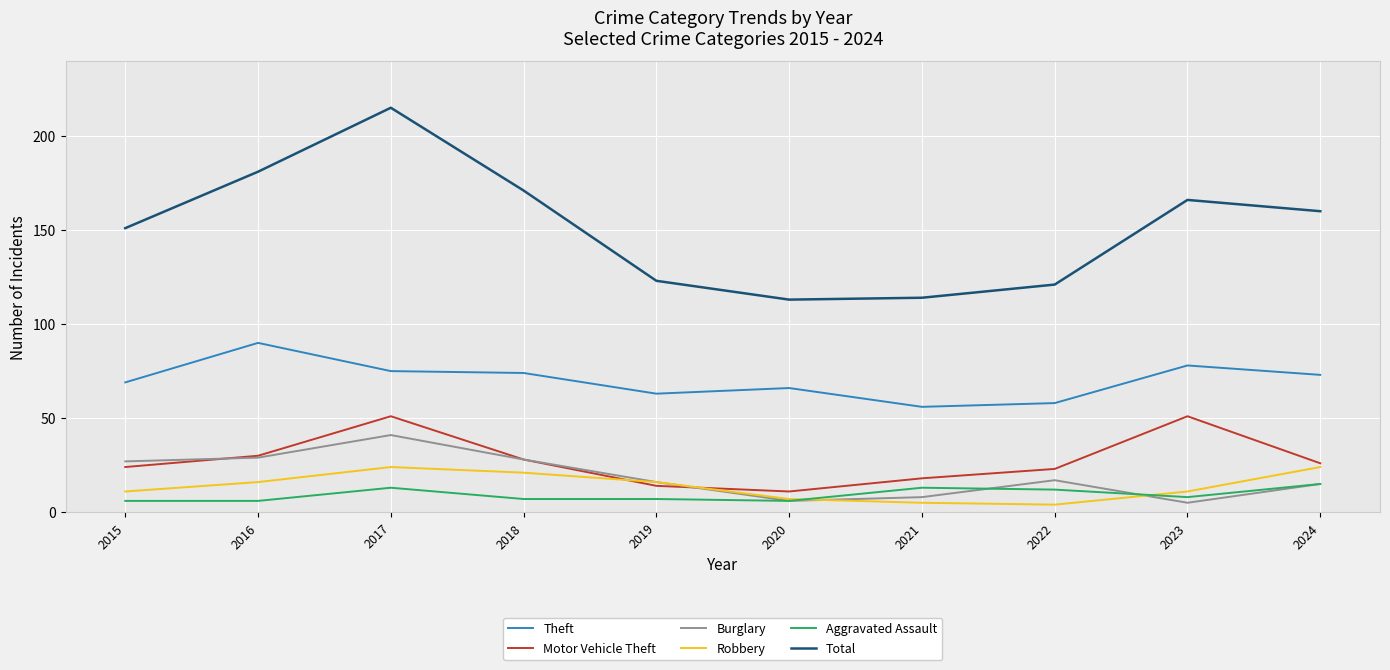

What value does the Aggravated Assault series have at 2024?

15